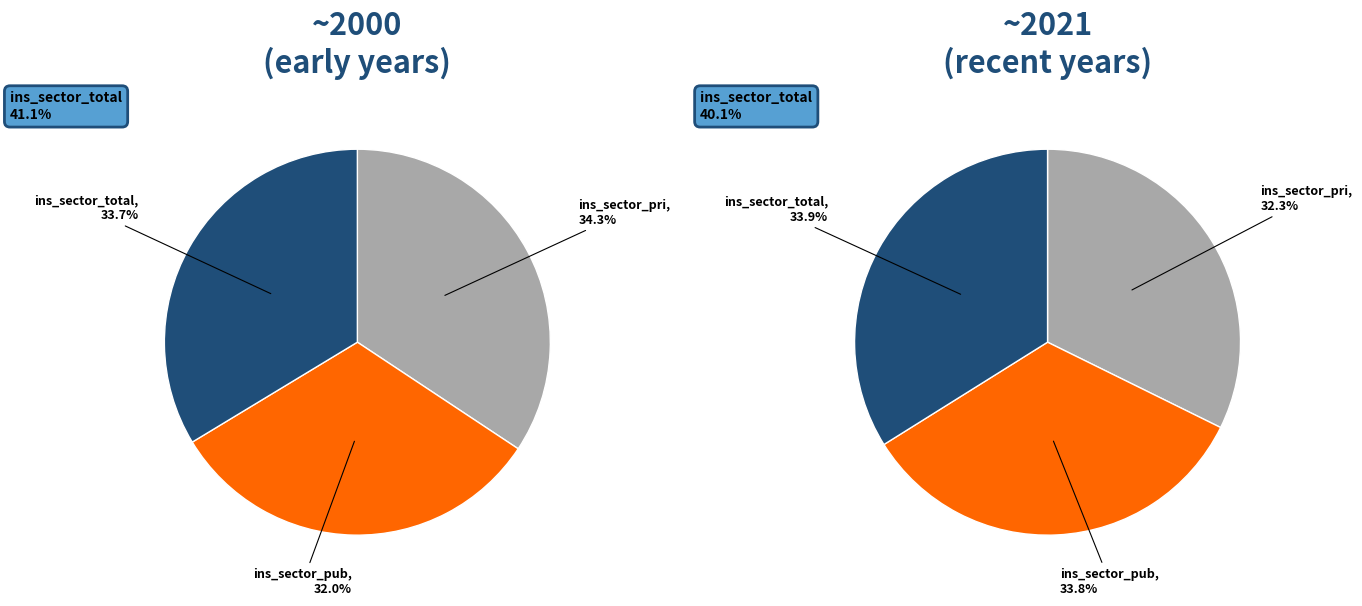

Approximately how many times larger is the value at ins_sector_pri compared to ins_sector_total?

1.0